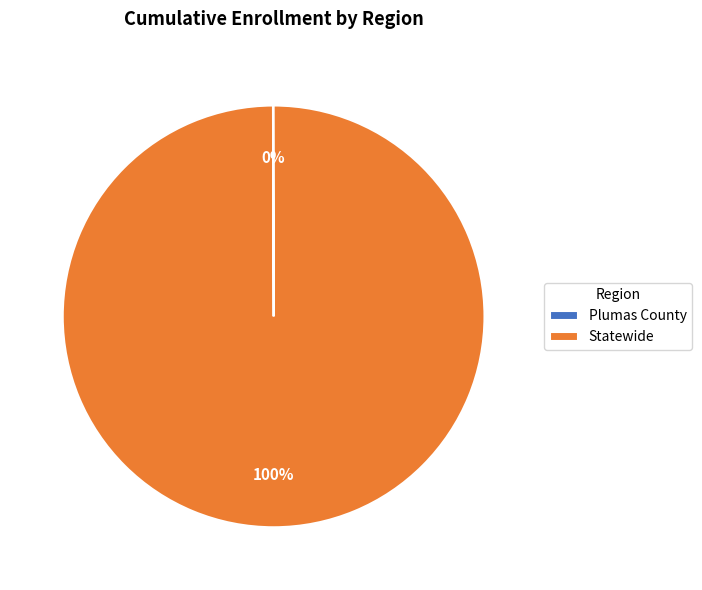

Which slice is the largest?

Statewide